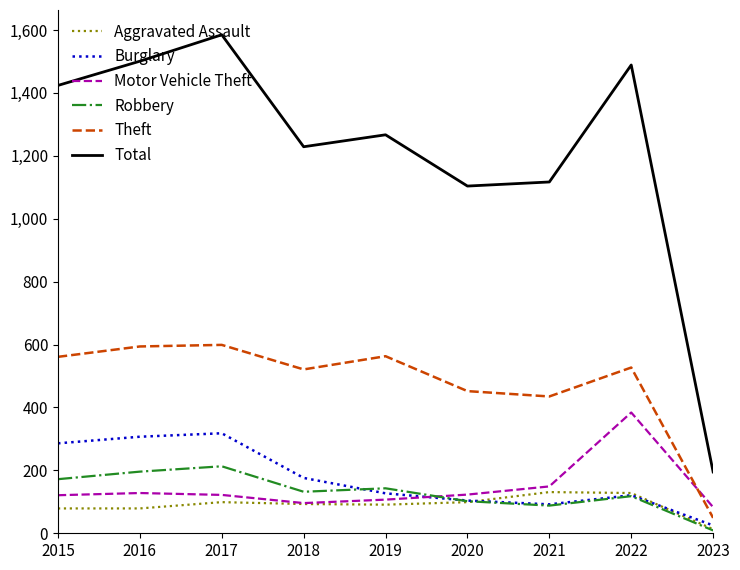

At how many categories does at least one series exceed 1207?

6